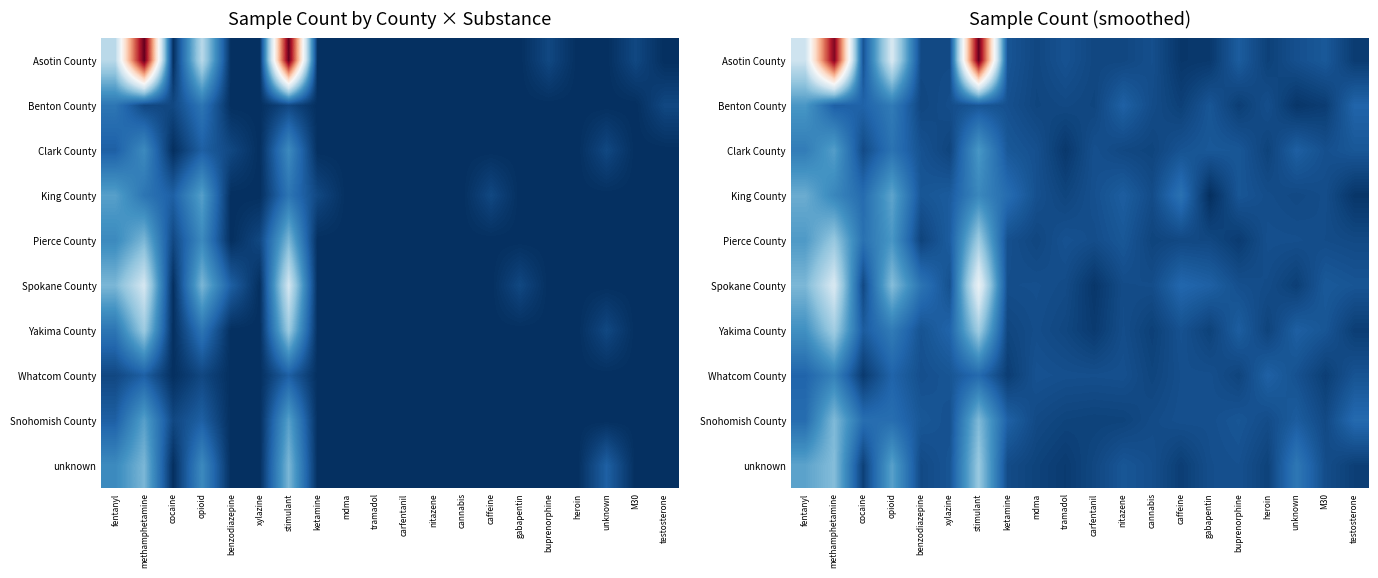

Read the Snohomish County value at heroin.

0.1